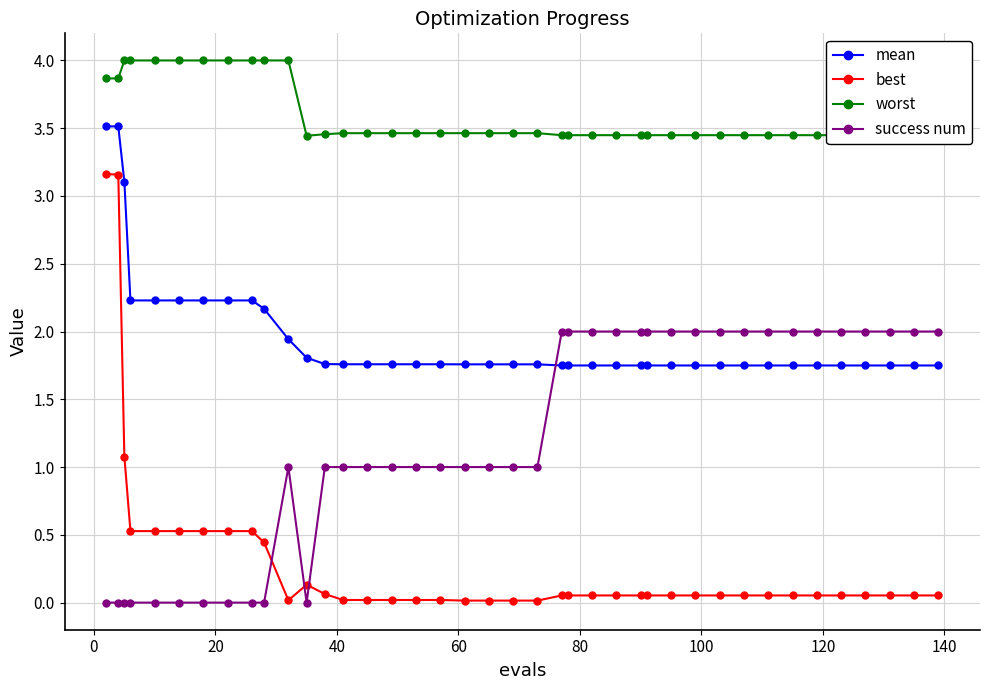

What is the value of the success num point at the 14th from the left?

1.0